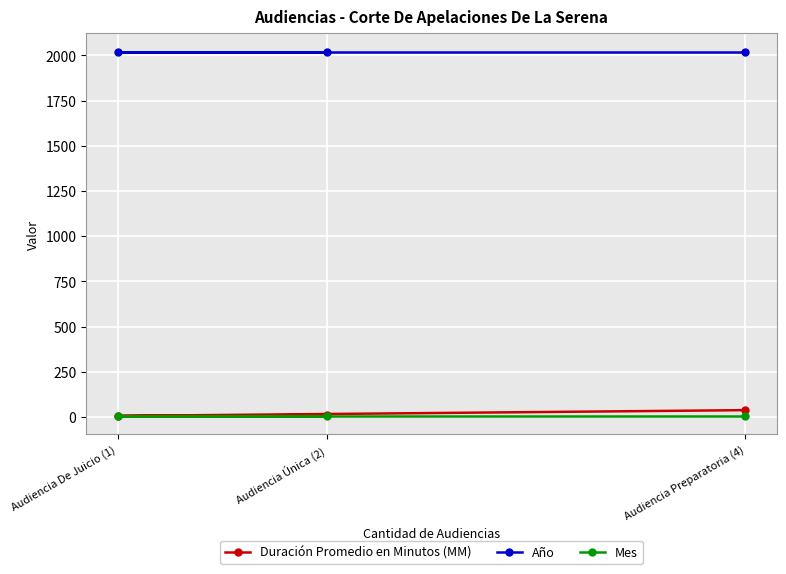

What is the label of the 2nd point from the left?

Audiencia Única (2)